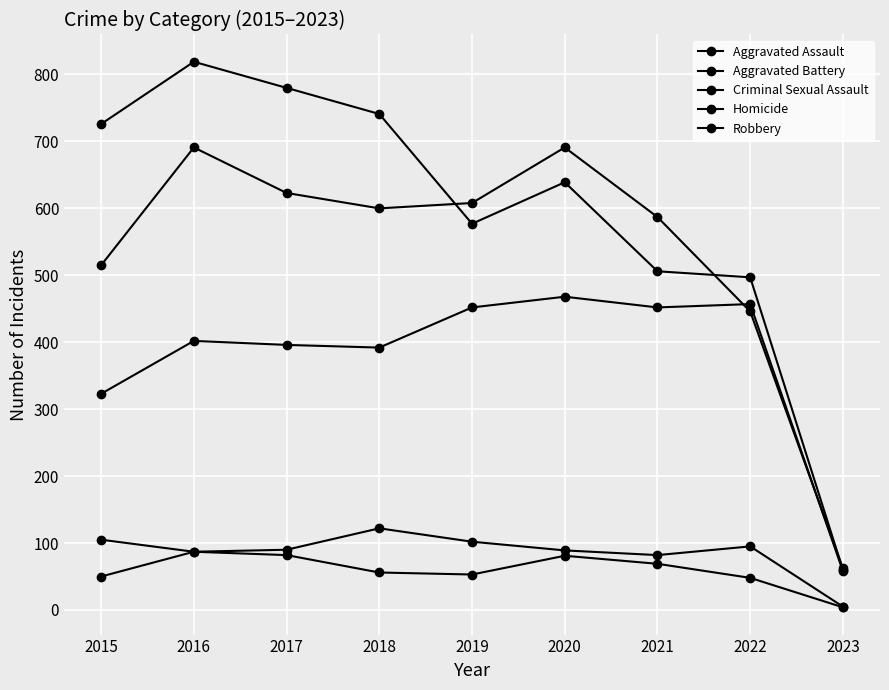

Count the number of categories in the chart.

9